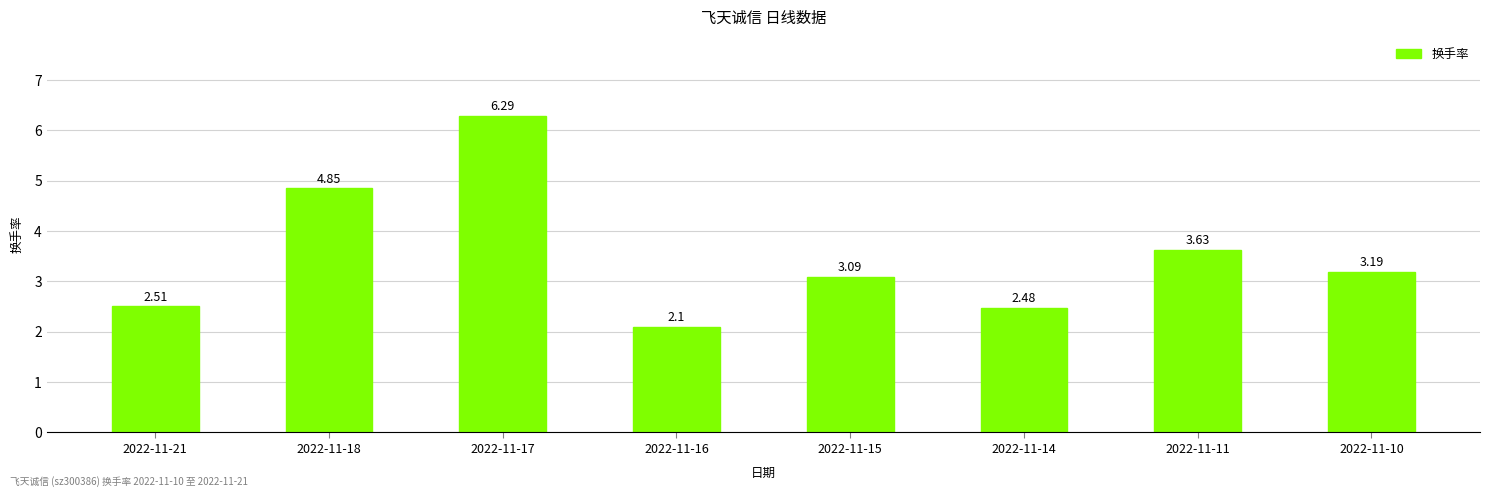

What is the value of the 8th bar from the left?

3.2